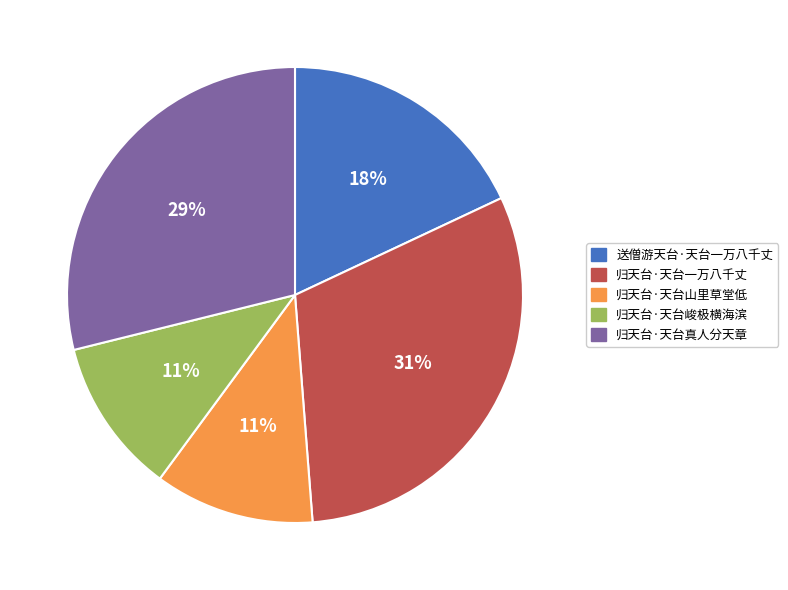

Do 归天台·天台峻极横海滨 and 归天台·天台真人分天章 together represent more than half of the pie?

No